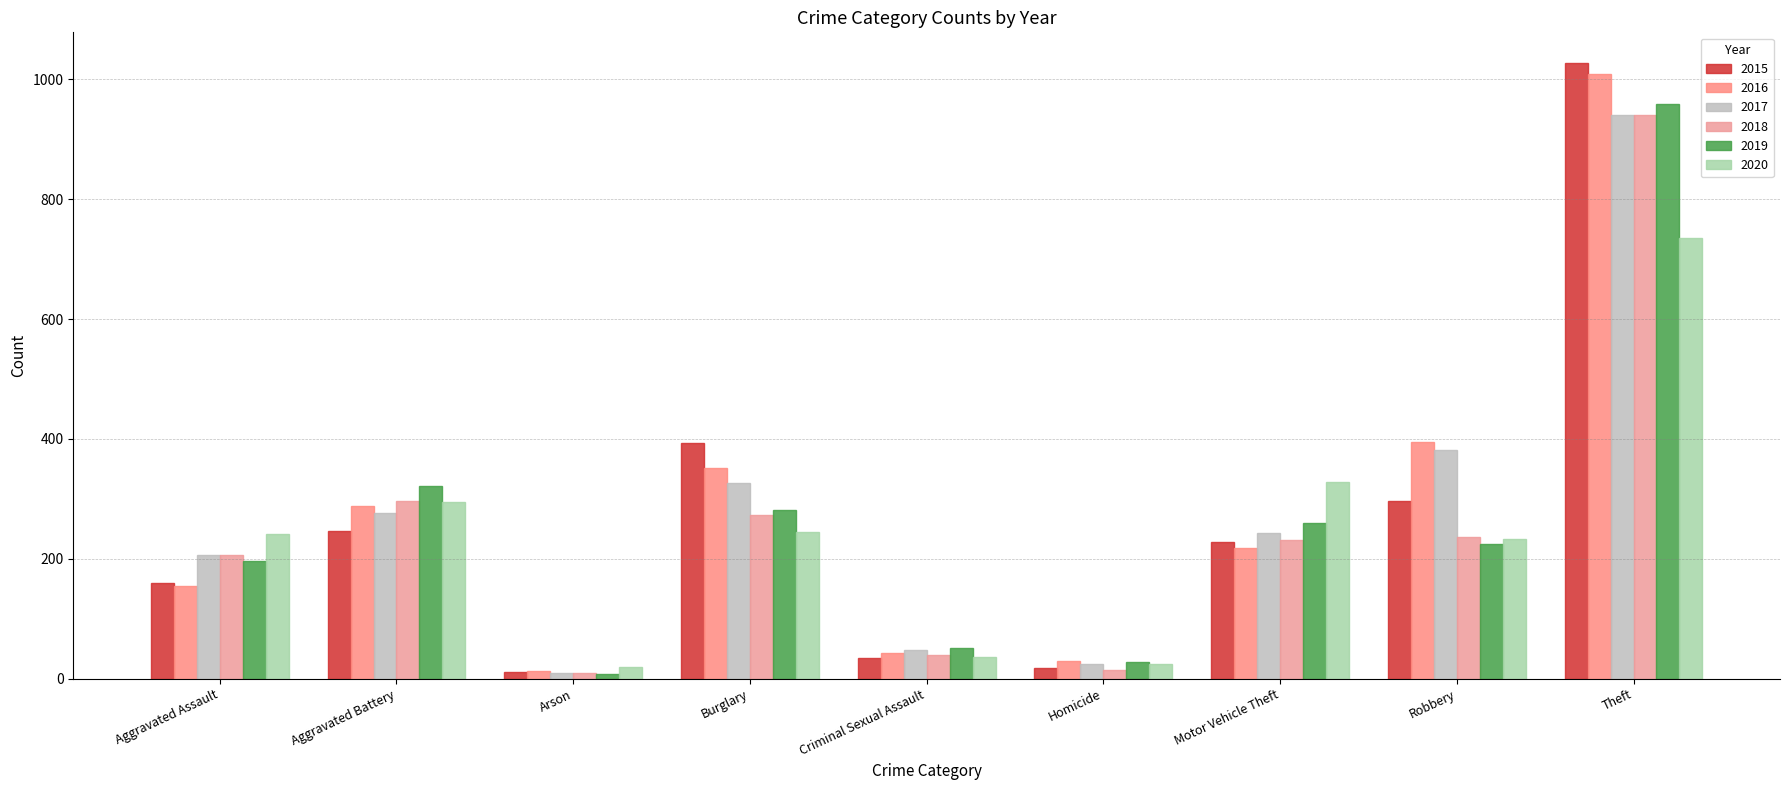

Where is 2020 nearest to the value 378?

Motor Vehicle Theft